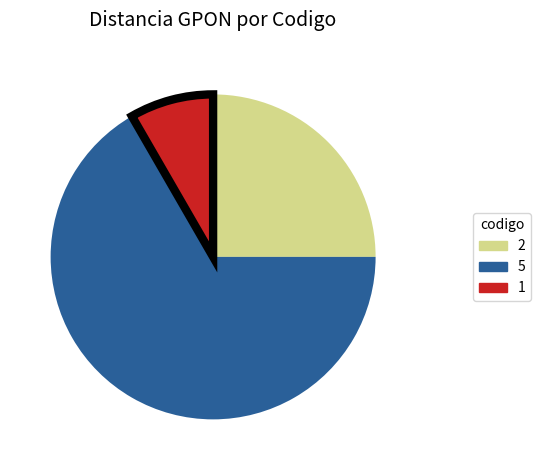

Which slice is the largest?

5